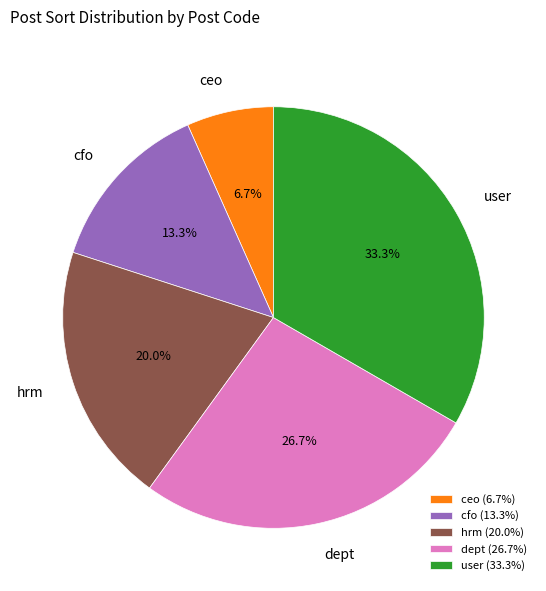

How many slices are in this pie chart?

5